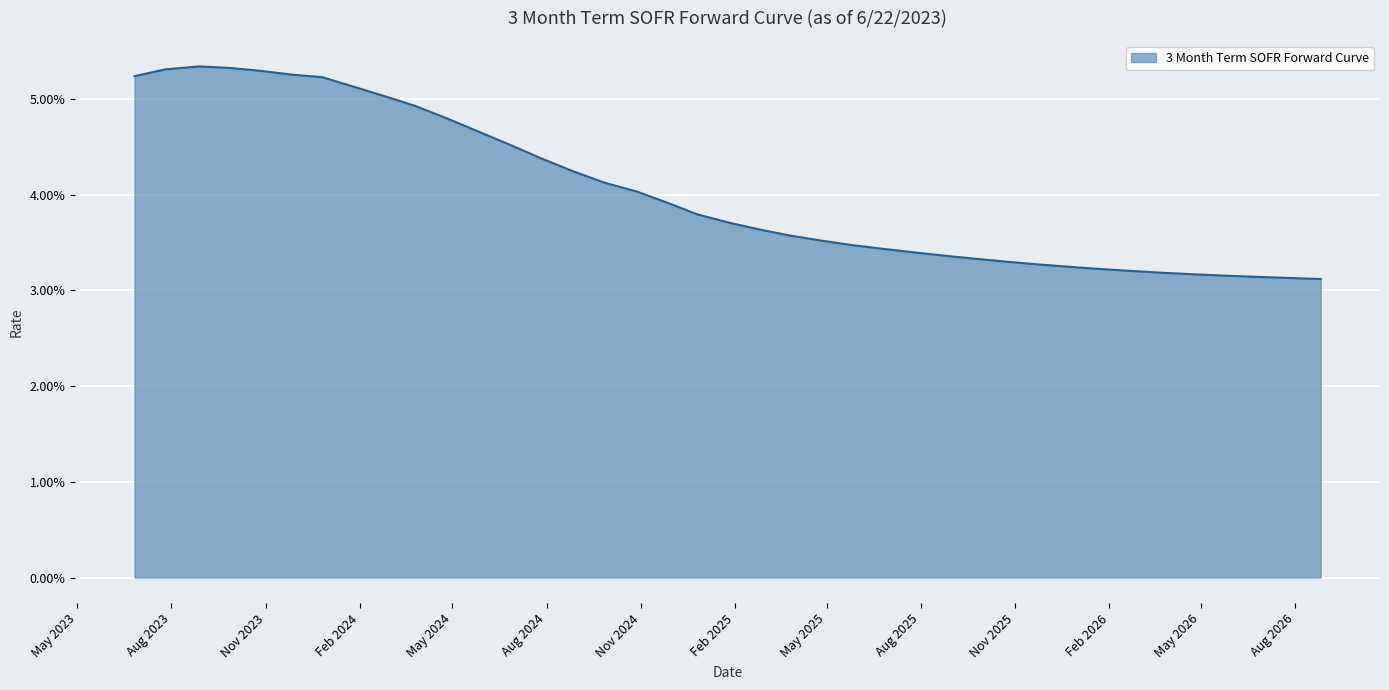

How many points are higher than both their immediate neighbors (excluding endpoints)?

1